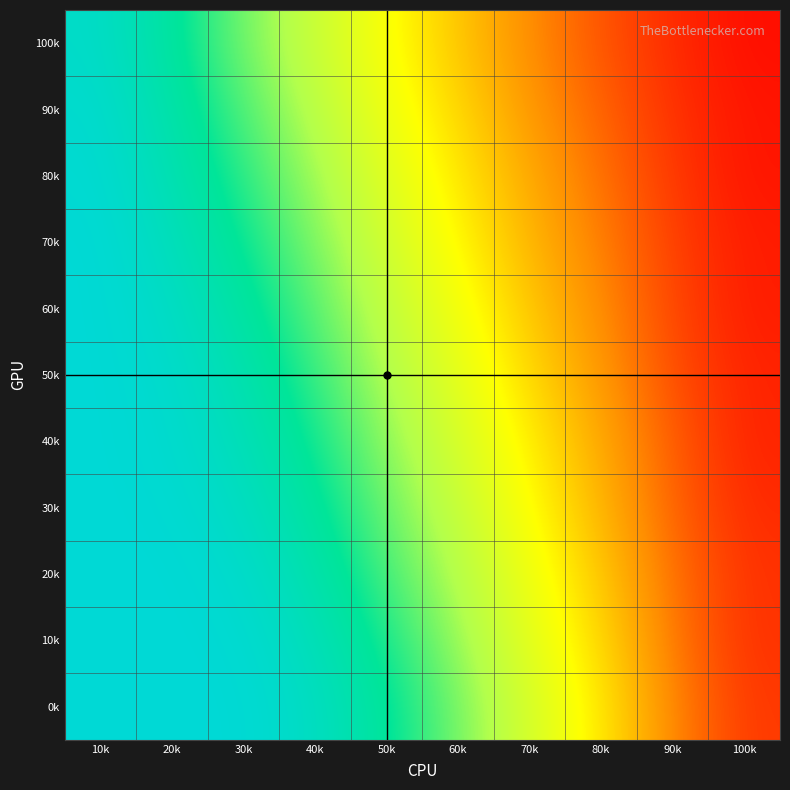

Rank the series by their maximum value, from lowest to highest.

100k, 90k, 80k, 70k, 60k, 50k, 40k, 30k, 20k, 10k, 0k